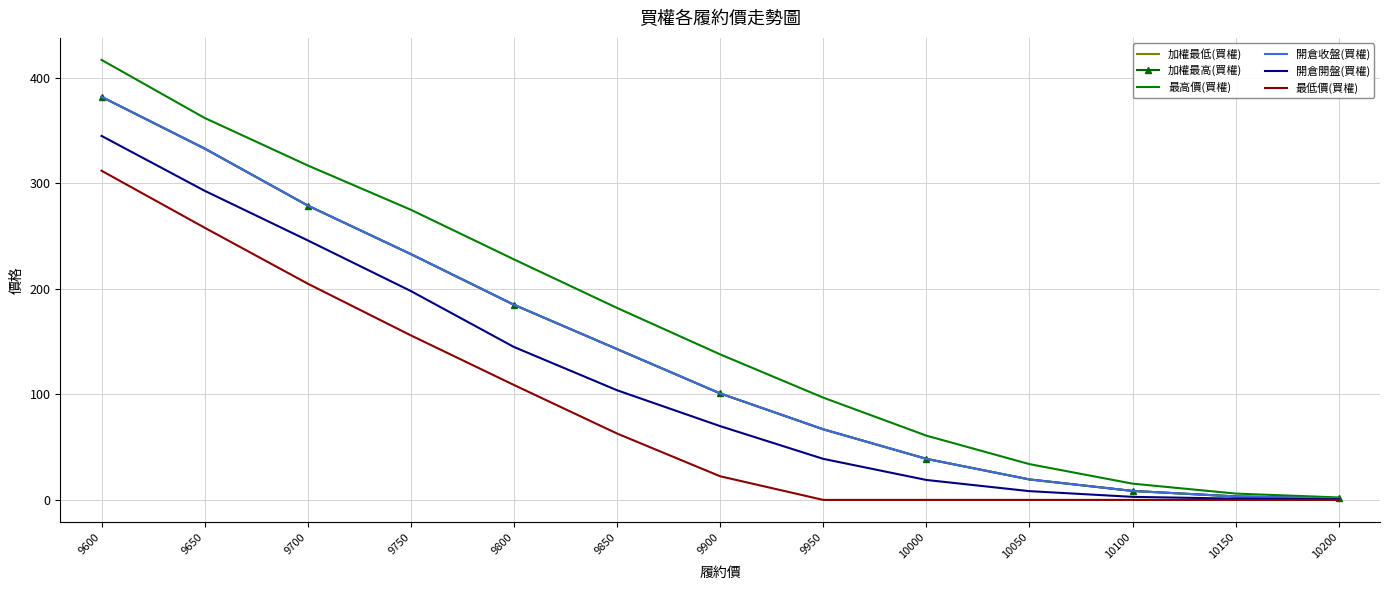

What is the difference between the second highest and second lowest values in the 開倉收盤(買權) series?

329.6